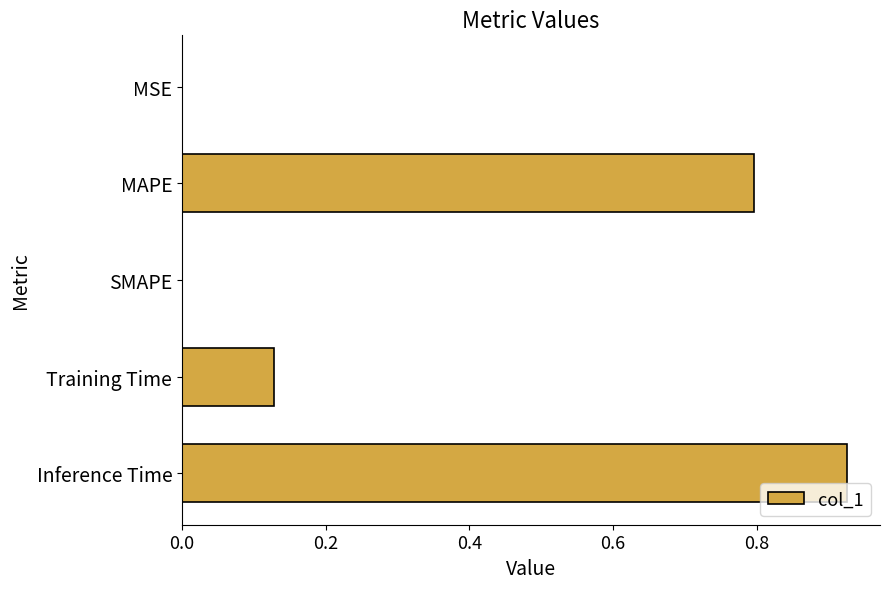

How many distinct data groups are displayed?

1